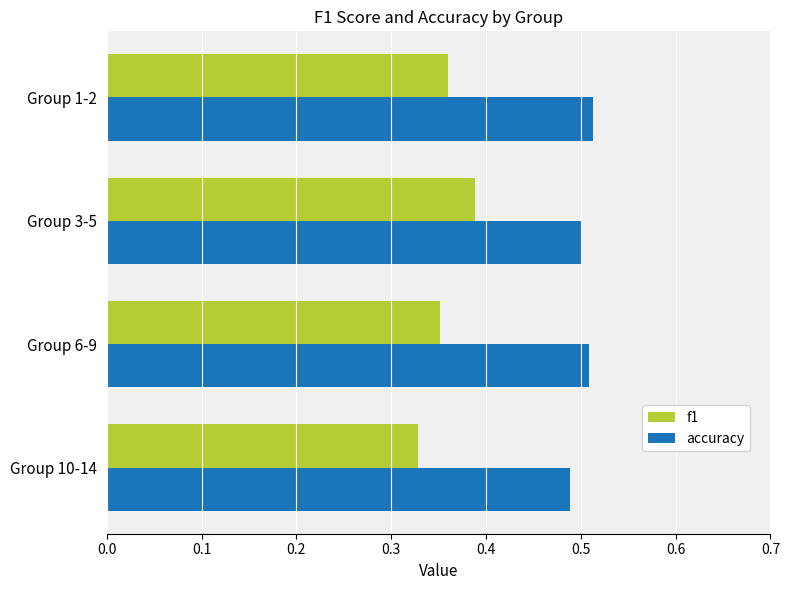

The value of accuracy at Group 3-5 is 0.5. True or false?

True